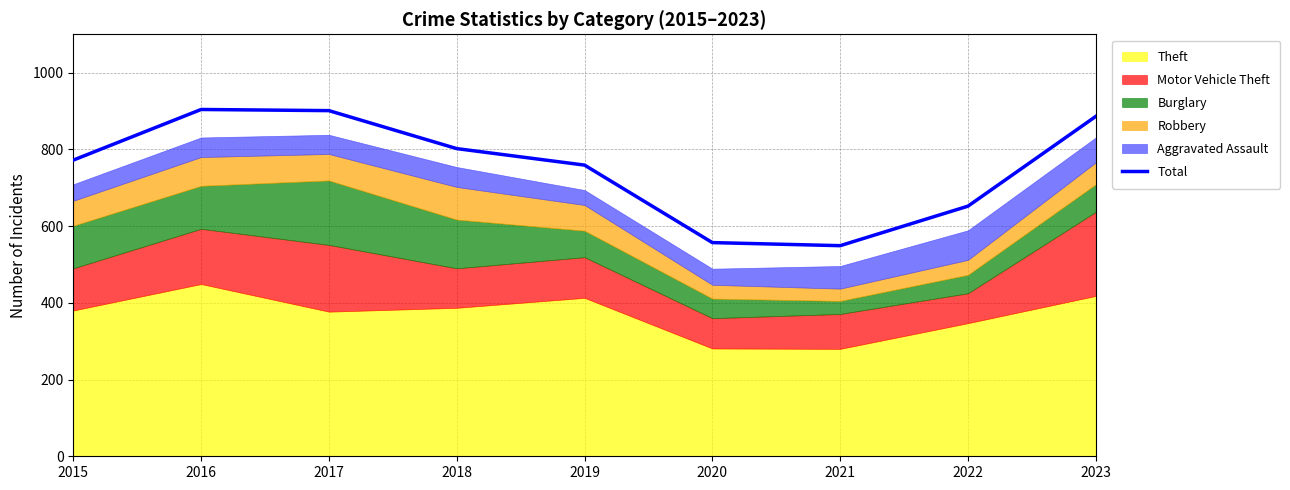

List the labels in order of value, largest first.

2016, 2017, 2023, 2018, 2015, 2019, 2022, 2020, 2021